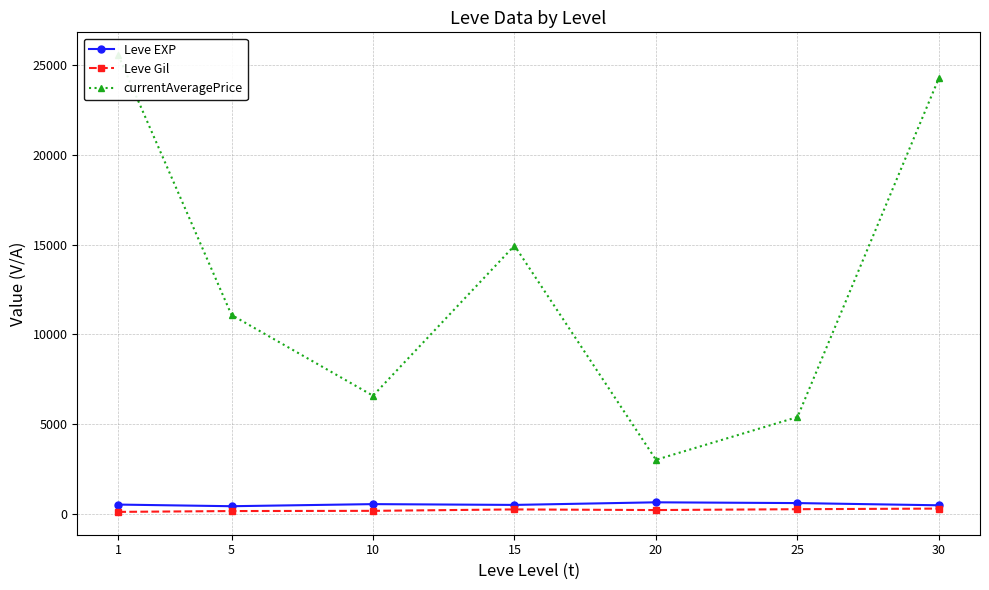

Between 15 and 30, which series saw the biggest shift?

currentAveragePrice